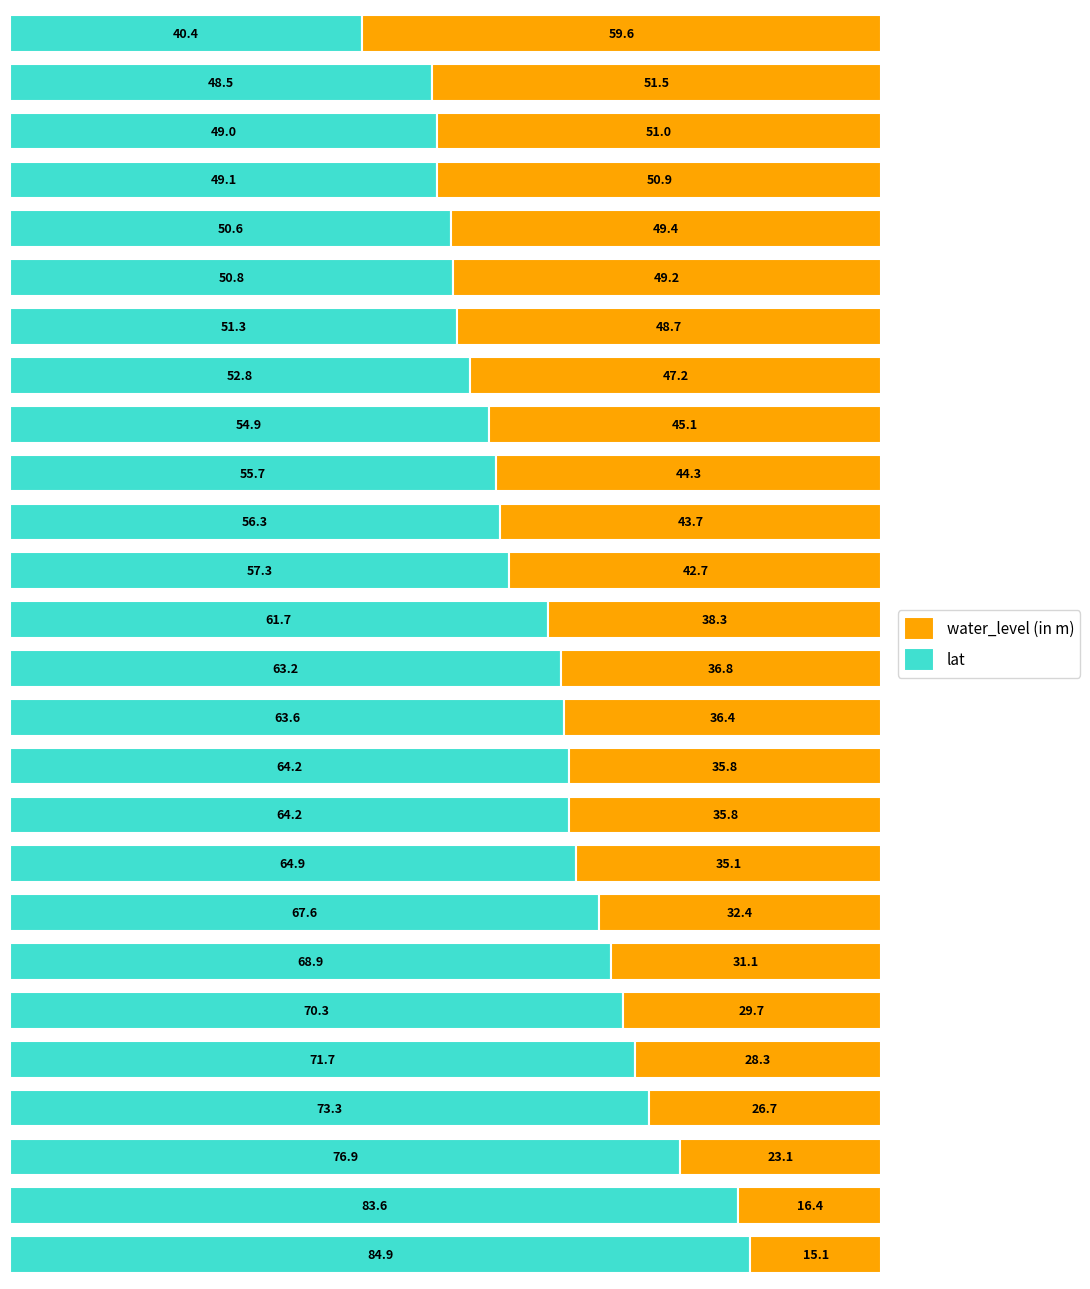

What is the lowest value of the lat series?

40.4